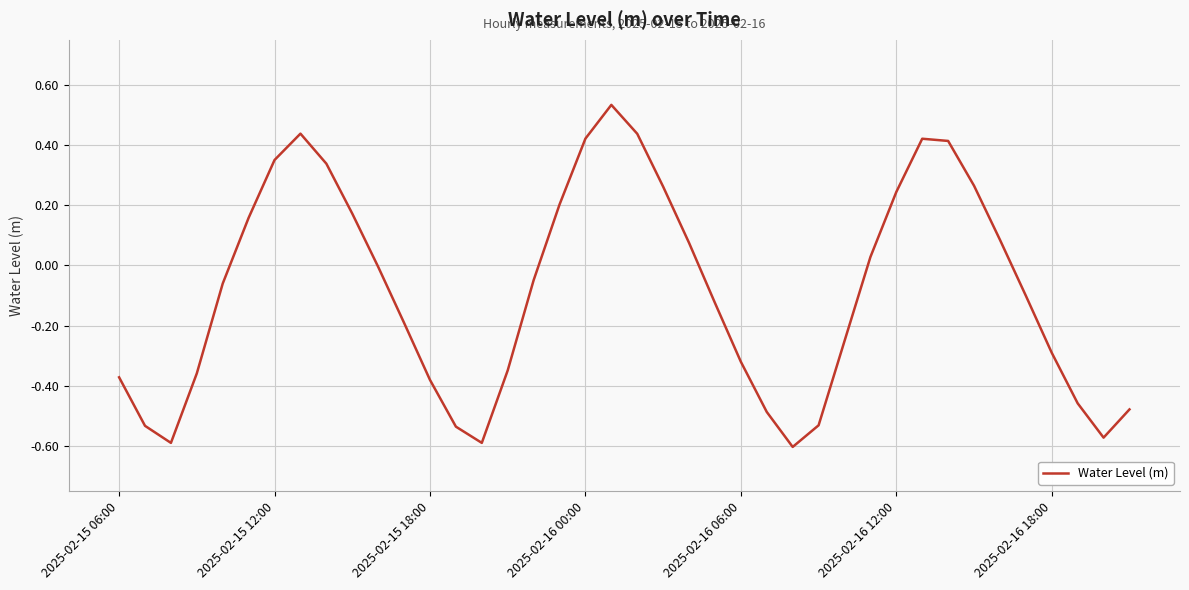

What is the difference between the maximum and minimum values?

1.1